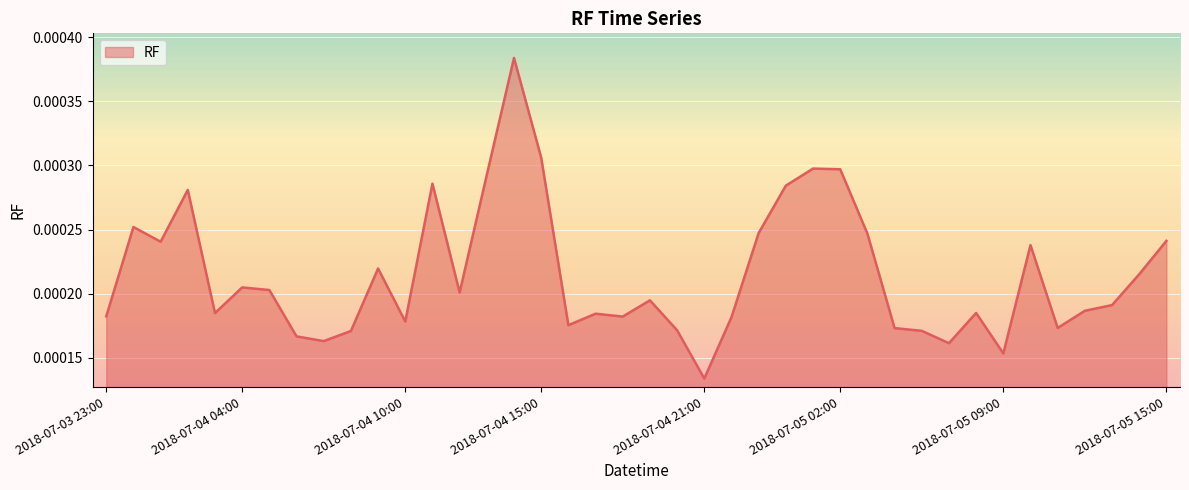

List the labels in order of value, largest first.

2018-07-04 14:00, 2018-07-04 15:00, 2018-07-05 01:00, 2018-07-05 02:00, 2018-07-04 13:00, 2018-07-04 11:00, 2018-07-05 00:00, 2018-07-04 02:00, 2018-07-04 00:00, 2018-07-04 23:00, 2018-07-05 03:00, 2018-07-05 15:00, 2018-07-04 01:00, 2018-07-05 10:00, 2018-07-04 09:00, 2018-07-05 14:00, 2018-07-04 04:00, 2018-07-04 05:00, 2018-07-04 12:00, 2018-07-04 19:00, 2018-07-05 13:00, 2018-07-05 12:00, 2018-07-05 08:00, 2018-07-04 03:00, 2018-07-04 17:00, 2018-07-03 23:00, 2018-07-04 18:00, 2018-07-04 22:00, 2018-07-04 10:00, 2018-07-04 16:00, 2018-07-05 11:00, 2018-07-05 04:00, 2018-07-04 20:00, 2018-07-05 06:00, 2018-07-04 08:00, 2018-07-04 06:00, 2018-07-04 07:00, 2018-07-05 07:00, 2018-07-05 09:00, 2018-07-04 21:00